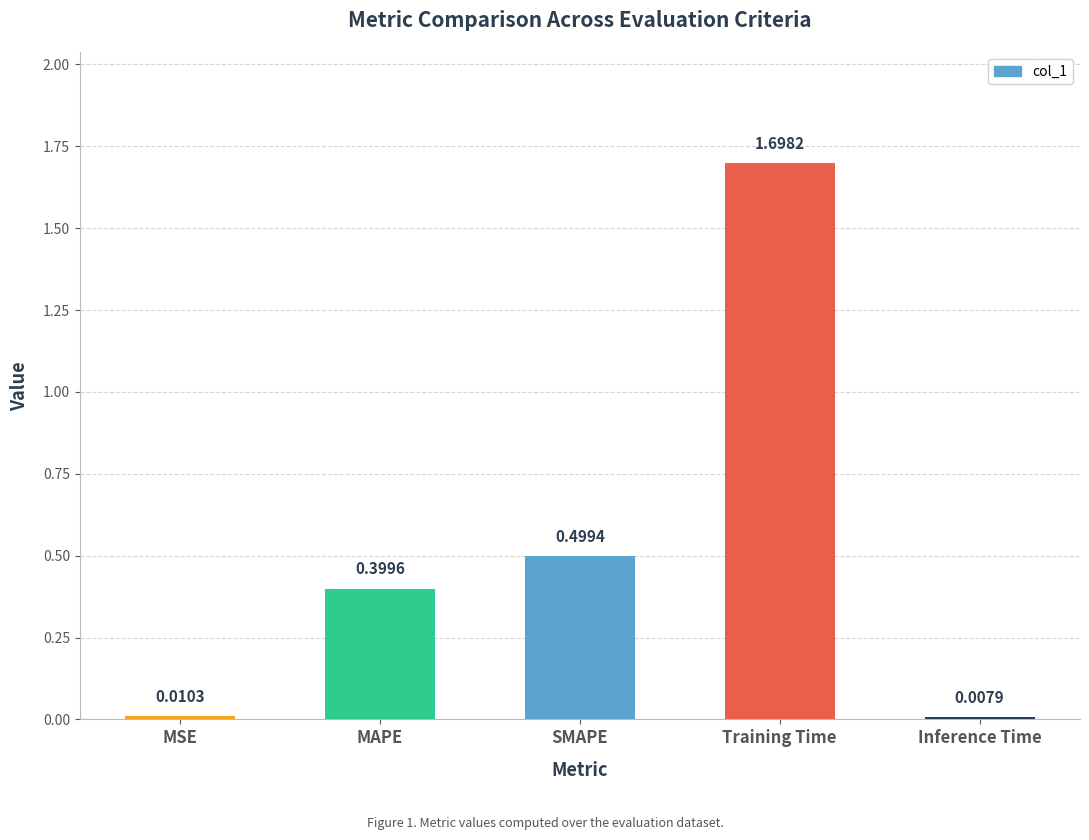

Where is the data nearest to the value 0?

Inference Time